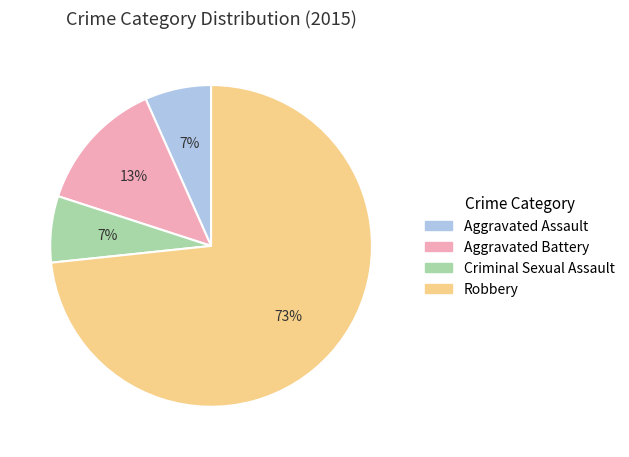

Approximately how many times larger is the value at Criminal Sexual Assault compared to Aggravated Battery?

0.5